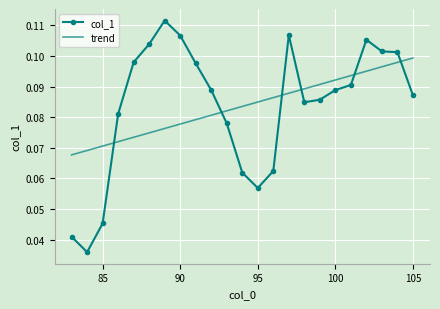

How many trend values are between 0 and 1?

23